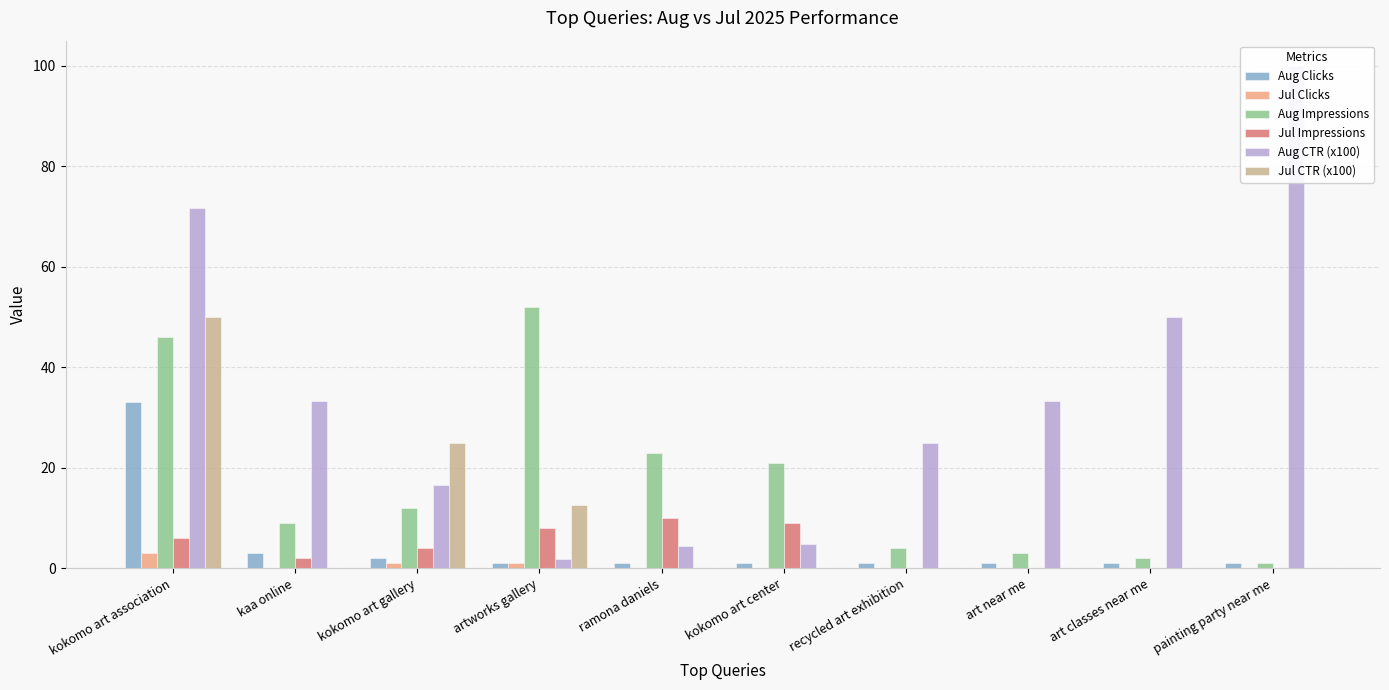

What is the average value of the Jul CTR (x100) series?

8.8